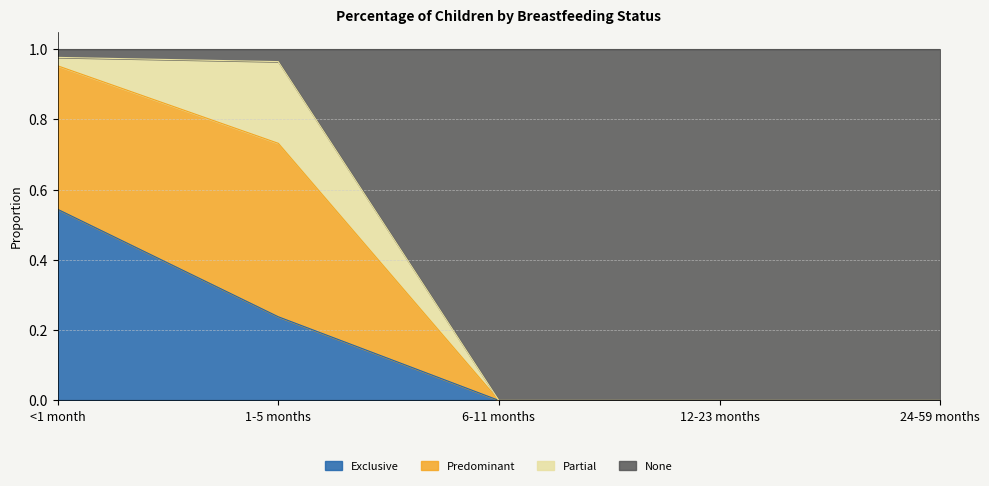

What is the total value across all series at 6-11 months?

1.0